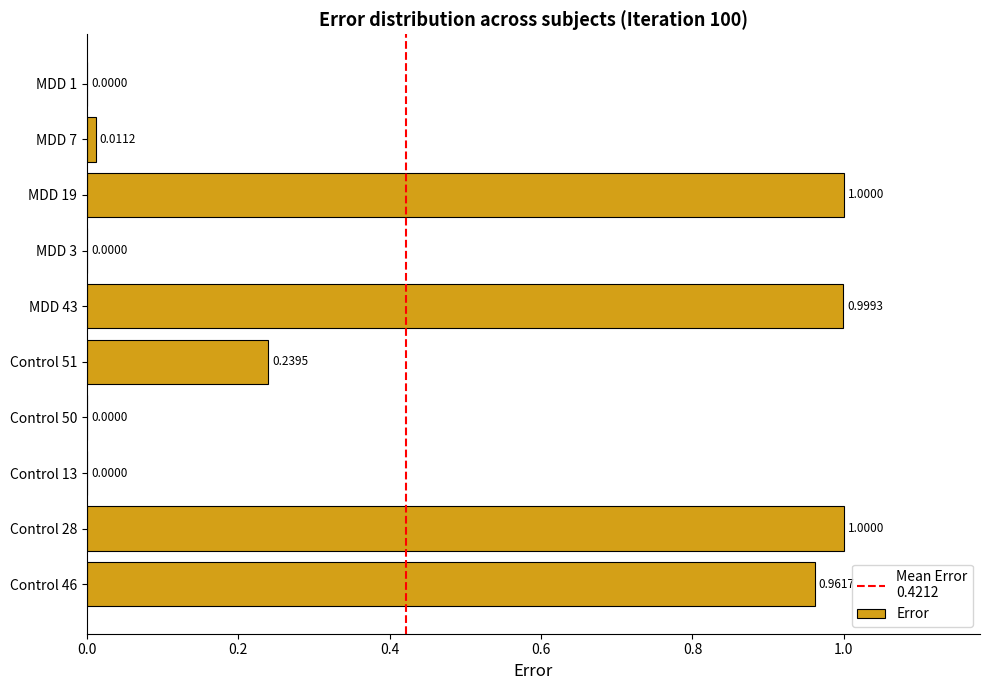

What is the difference between the values at Control 51 and Control 46?

0.7